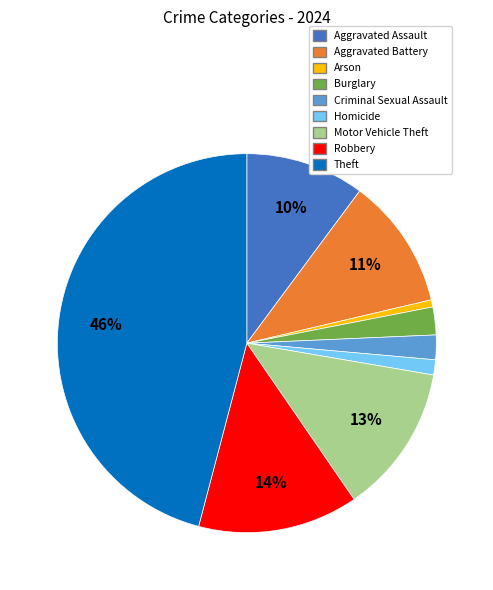

True or false: Theft accounts for 35% of the total.

False